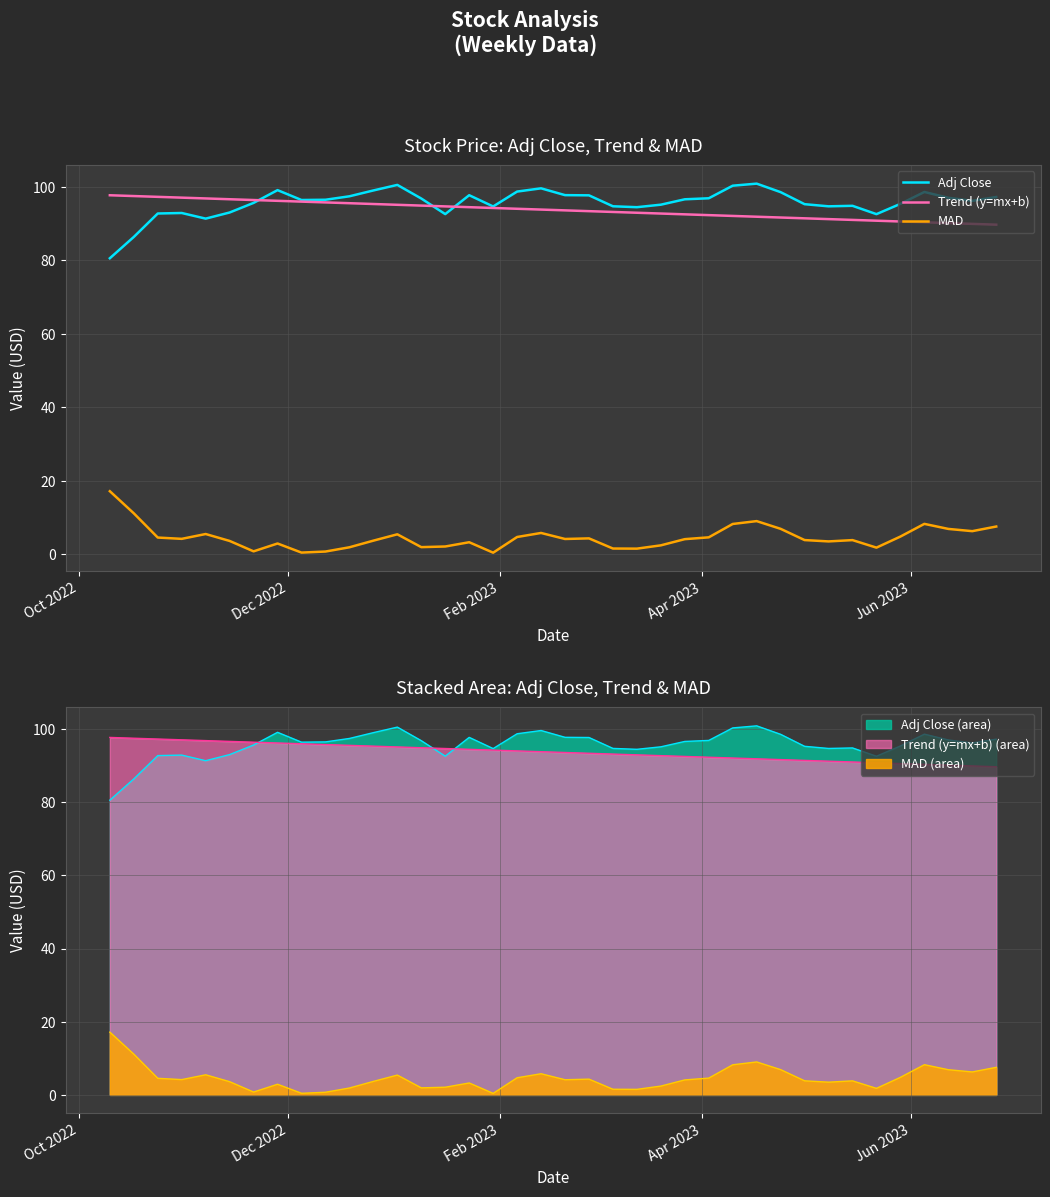

What are all the series names shown in the legend?

Adj Close, Trend (y=mx+b), MAD